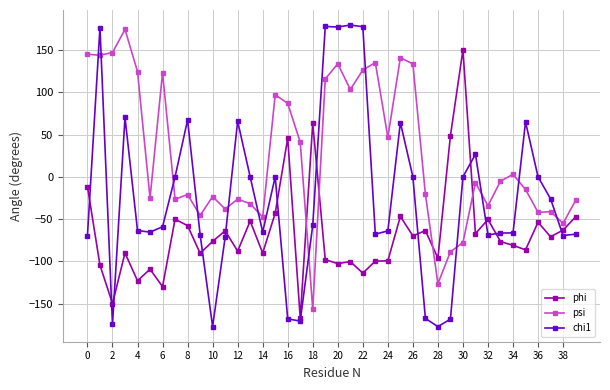

Does the chart display data point markers on the line(s)?

Yes